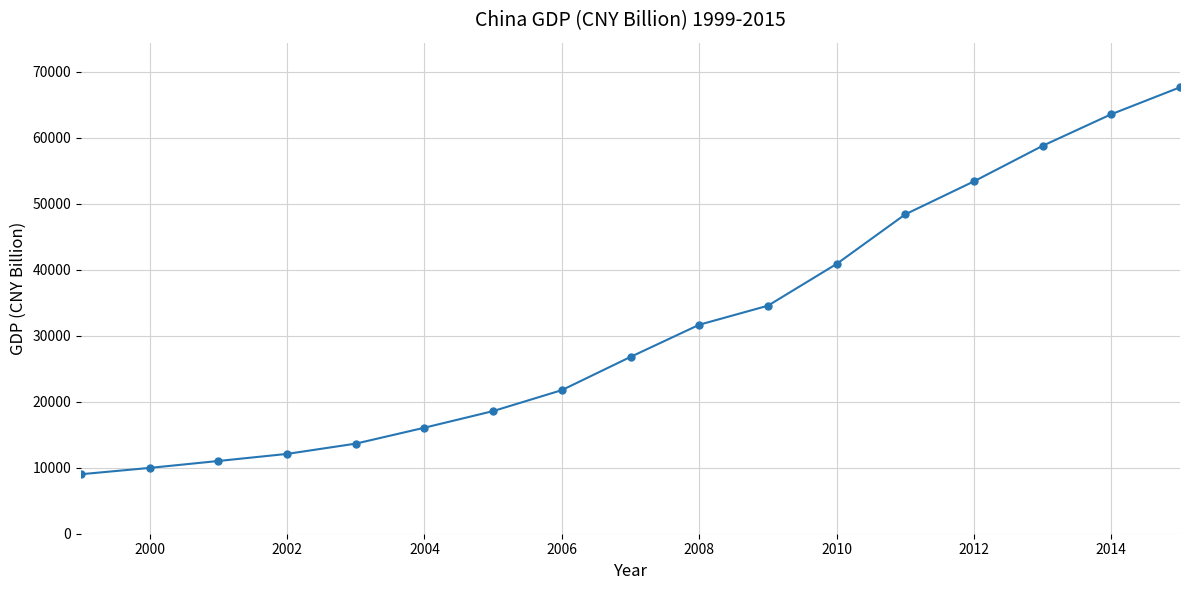

Is this an area chart (filled region under the line)?

No